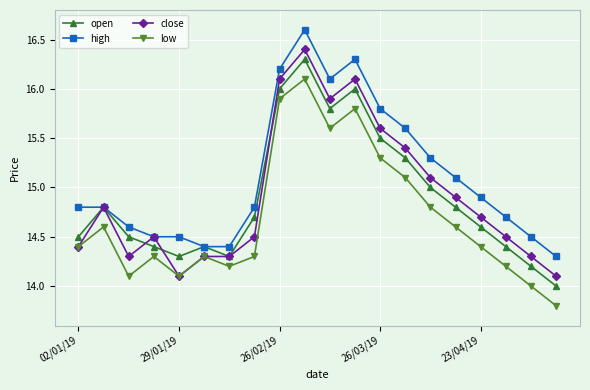

Which series has the largest total across all categories?

high